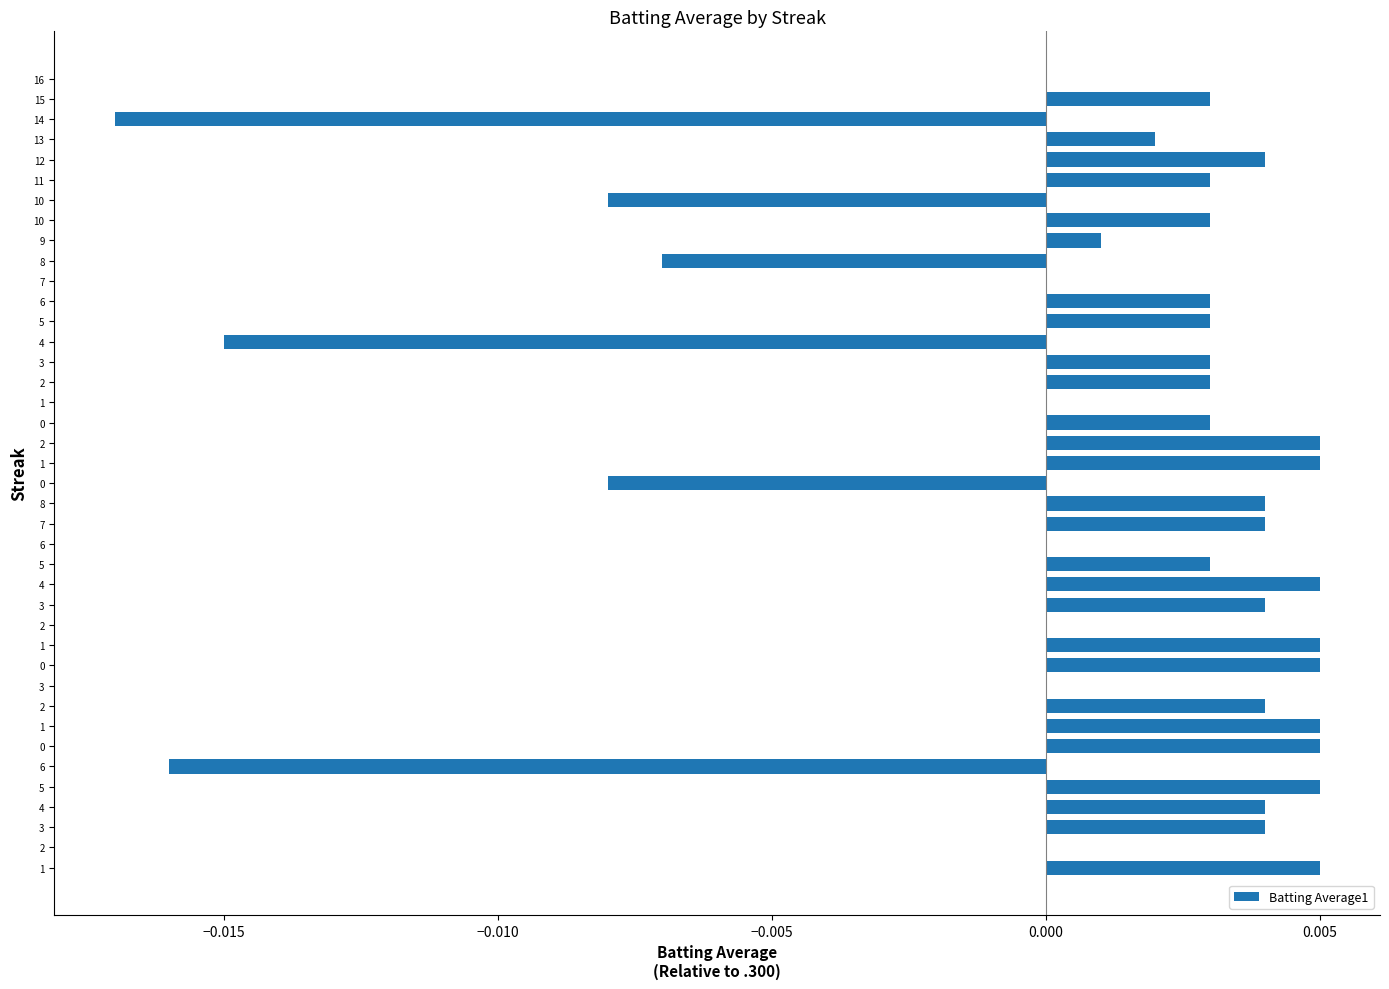

How many data points does each series have?

40